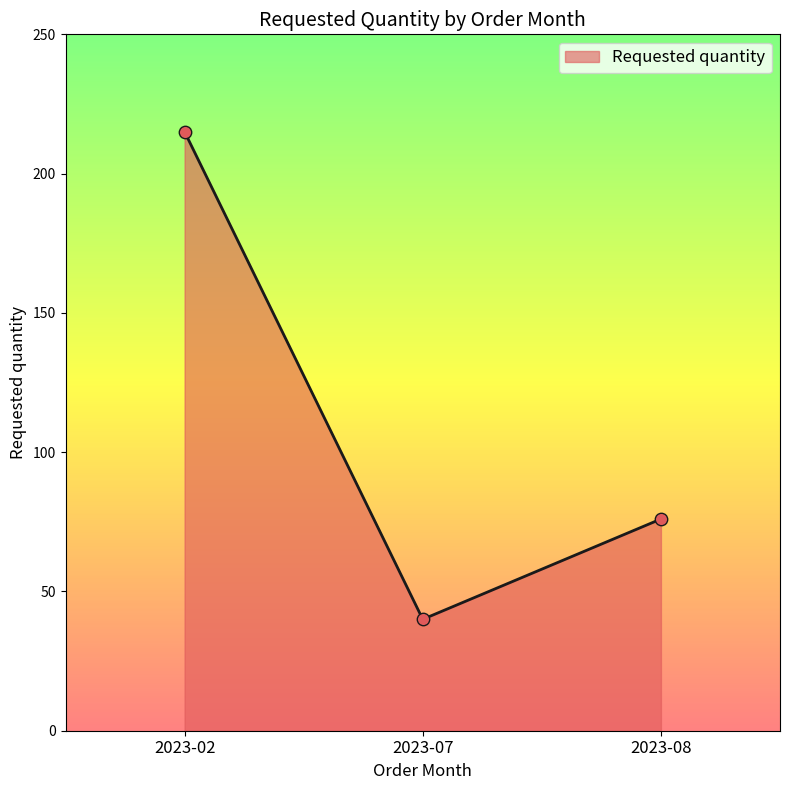

What is the ratio of the value at 2023-07 to the value at 2023-02?

0.2